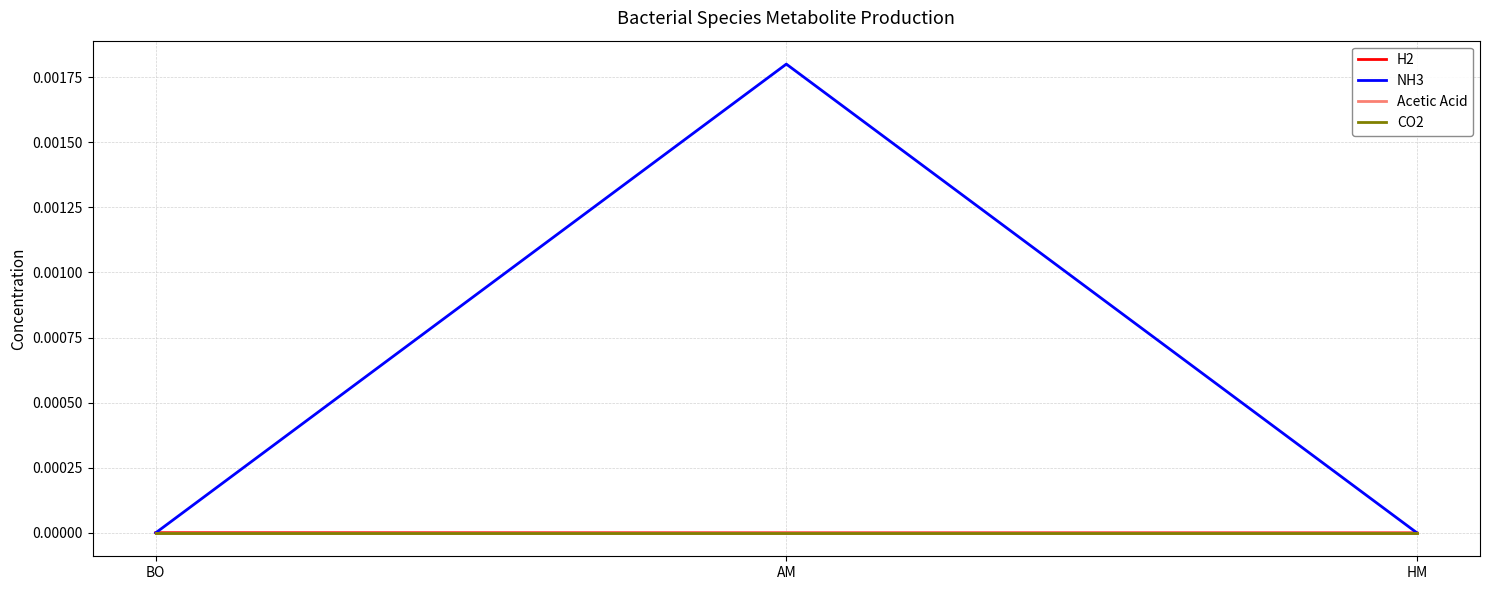

Rank the series at HM from lowest to highest value.

H2, NH3, Acetic Acid, CO2